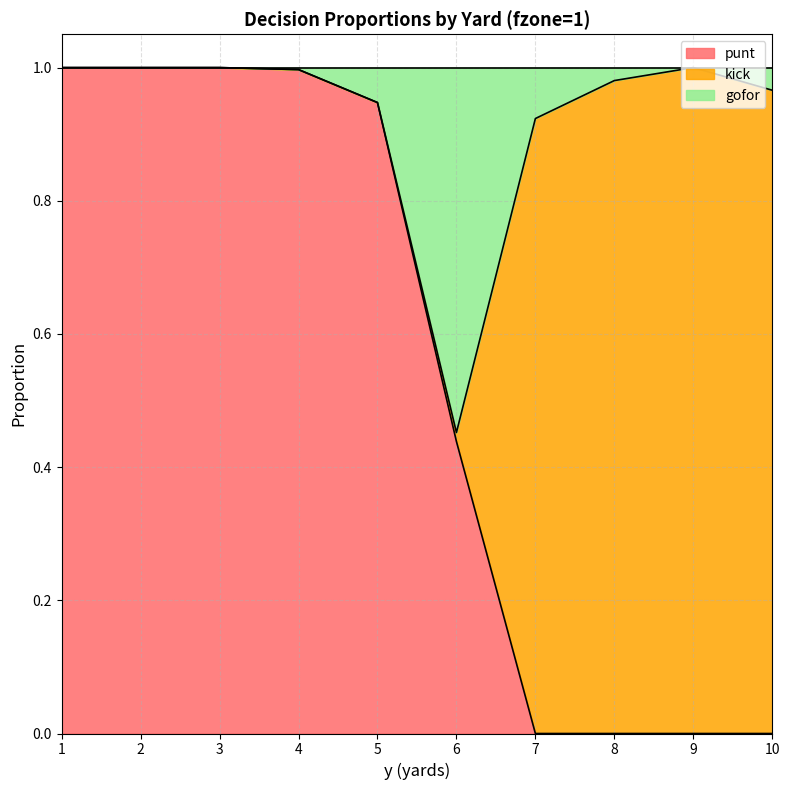

Is it true that punt equals 0.4 at 10?

False